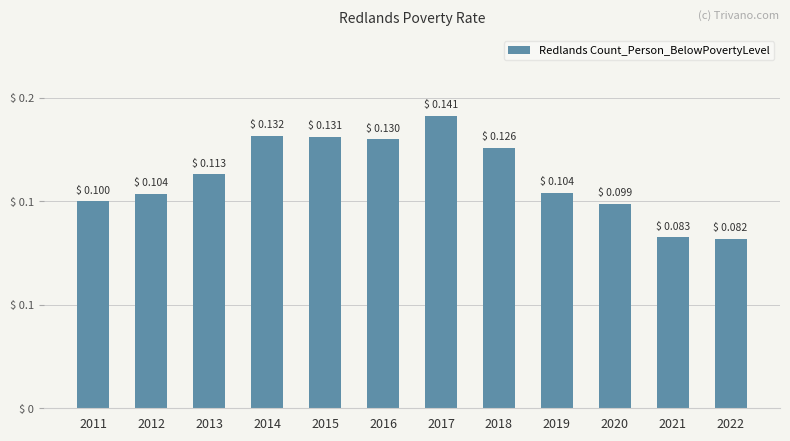

What is the difference between the maximum and minimum values?

0.1